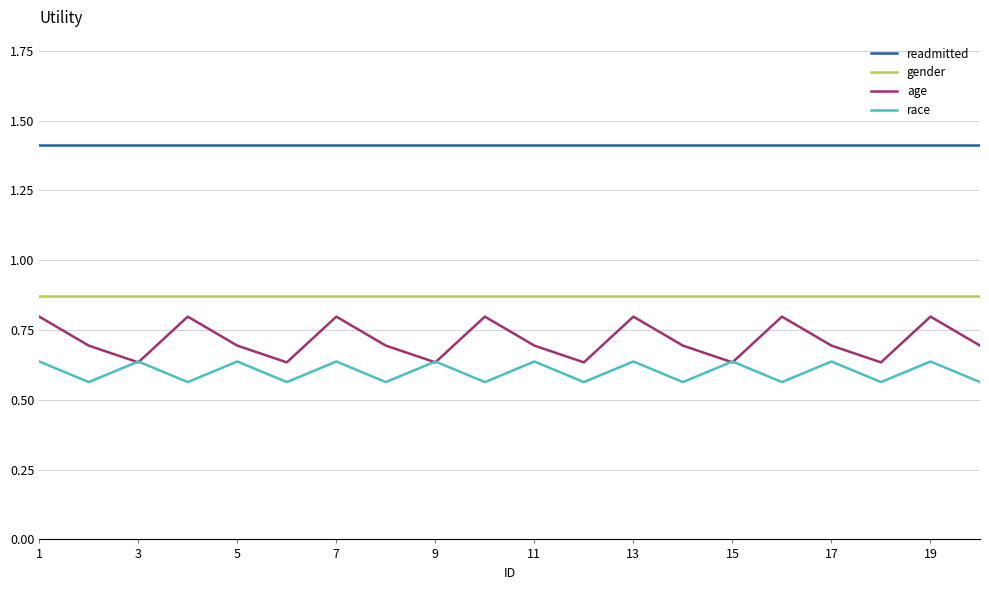

Is this an area chart (filled region under the line)?

No